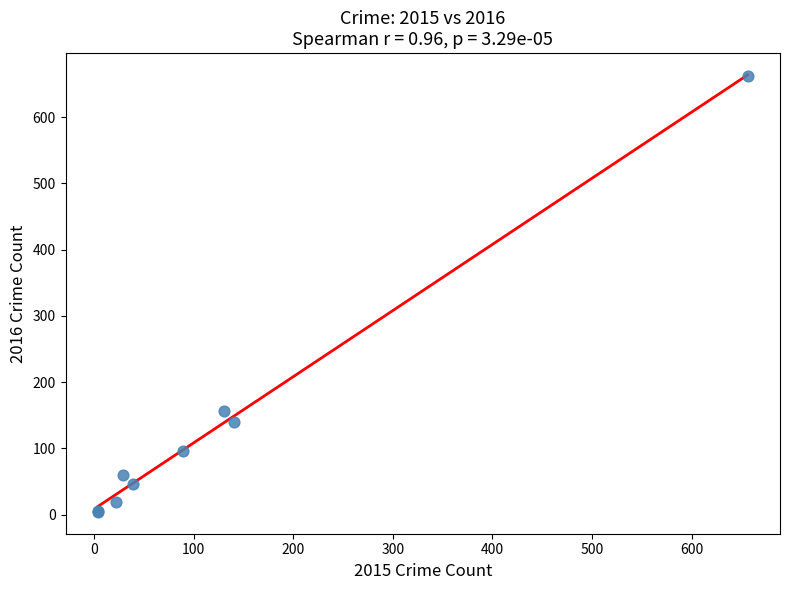

What Y value in the scatter plot is closest to 333?

157